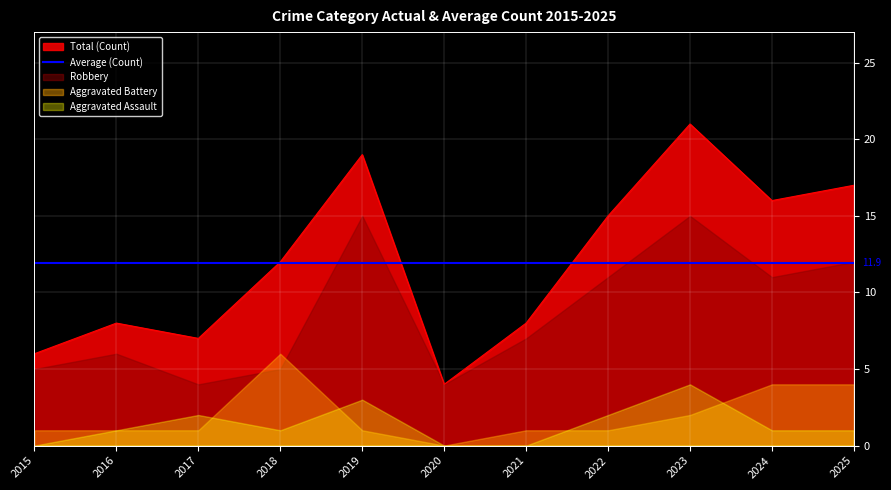

How many data points in Aggravated Assault are above 1?

4